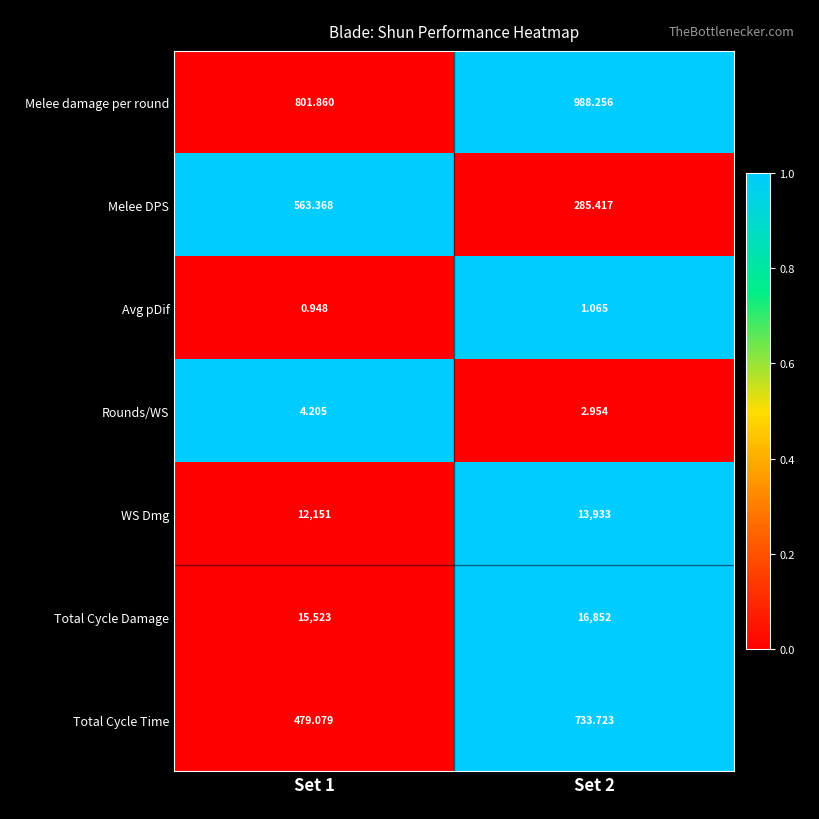

Which series has the largest range (max minus min)?

WS Dmg